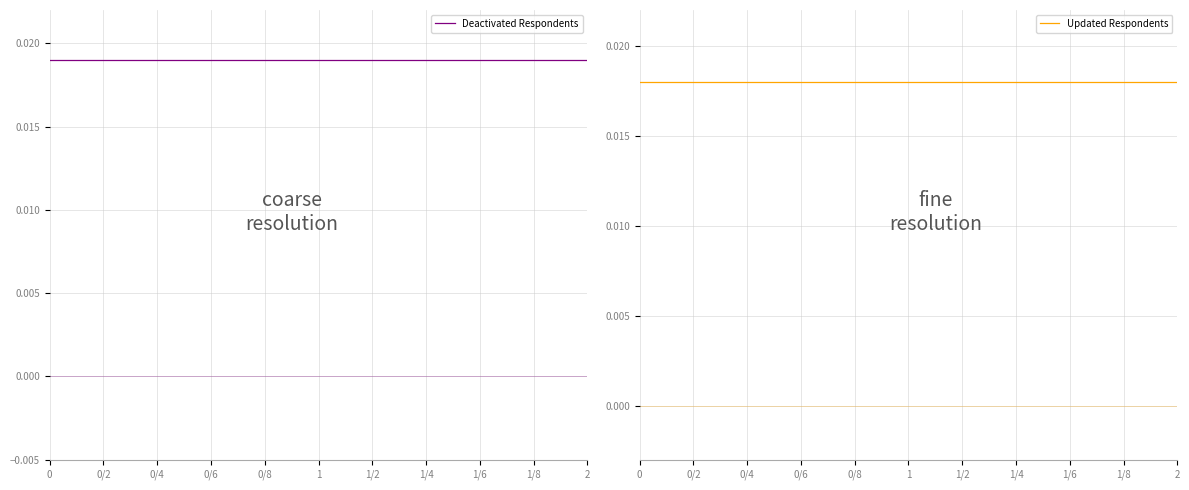

What is the label of the 10th point from the left?

1/8